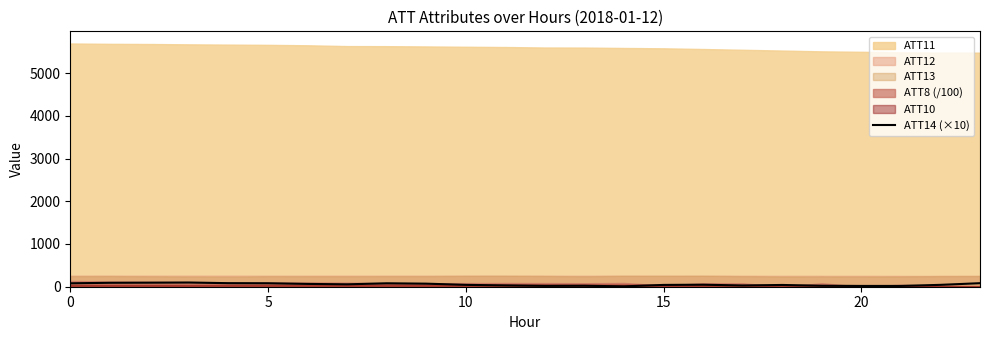

What is the value of the 21st point from the left?

83.0